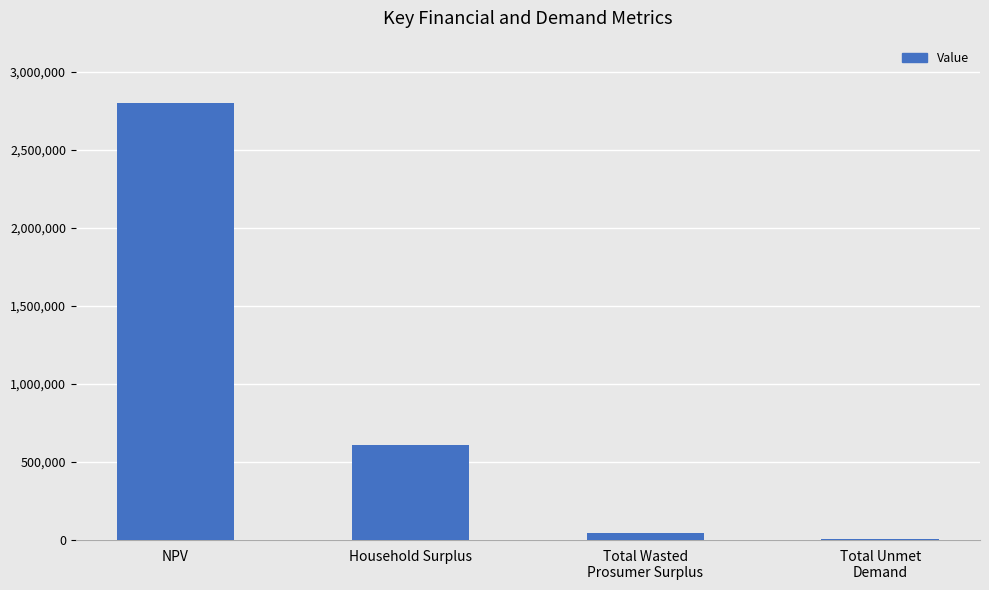

Read the value at Total Wasted
Prosumer Surplus.

48502.2